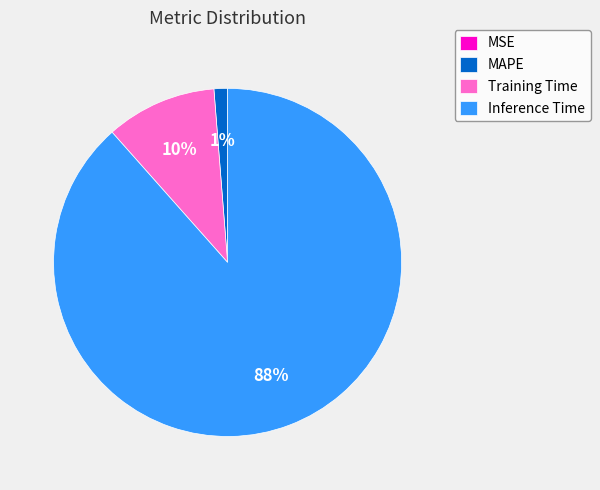

To the nearest percent, what portion does Training Time represent?

10%